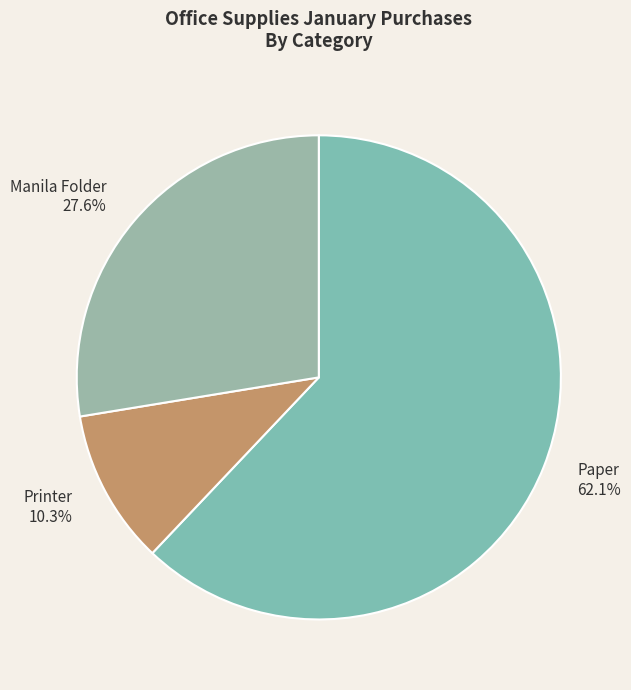

Count the number of slices in the pie.

3